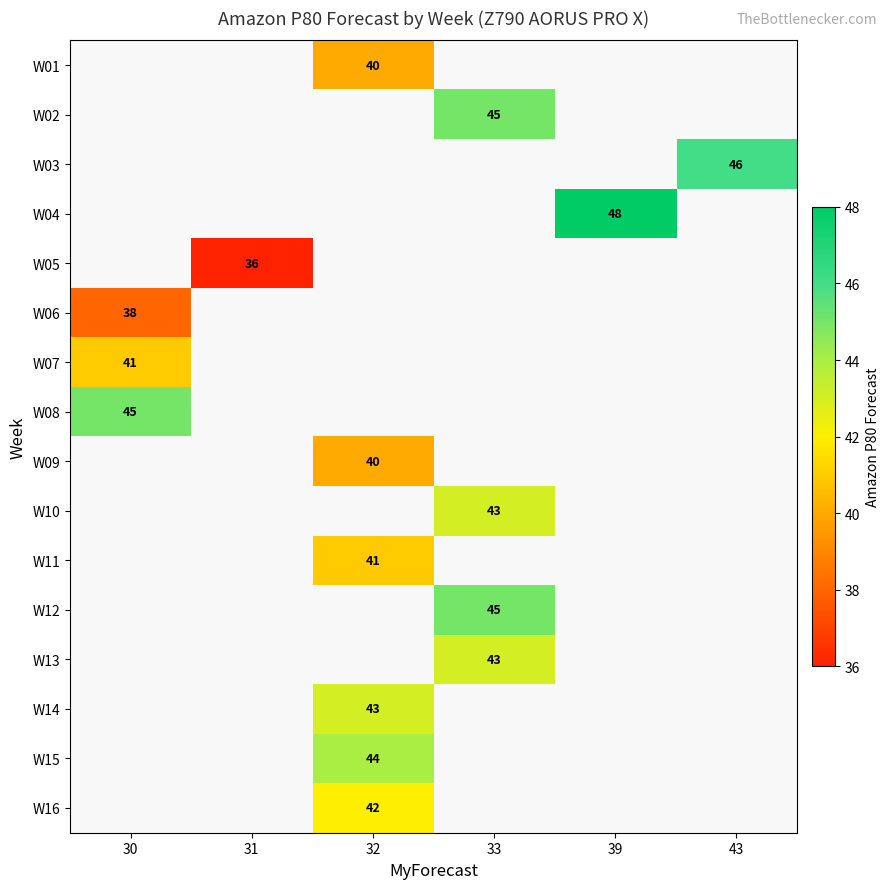

How many data points does each series have?

6